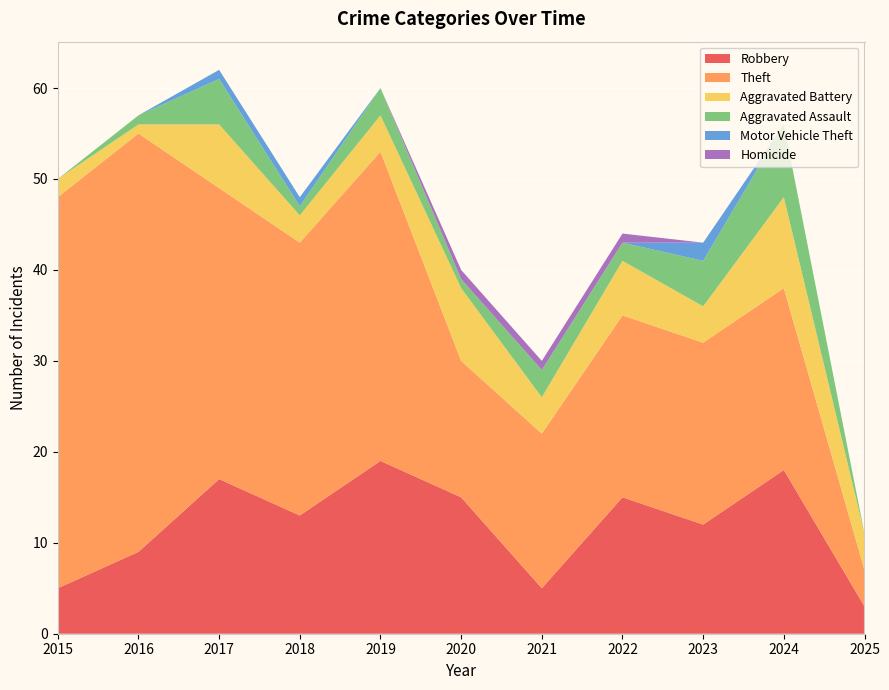

Reading left to right, extract all data points from this chart.

Robbery: 5	9	17	13	19	15	5	15	12	18	3
Theft: 43	46	32	30	34	15	17	20	20	20	4
Aggravated Battery: 2	1	7	3	4	8	4	6	4	10	4
Aggravated Assault: 0	1	5	1	3	1	3	2	5	8	0
Motor Vehicle Theft: 0	0	1	1	0	0	0	0	2	0	0
Homicide: 0	0	0	0	0	1	1	1	0	0	0